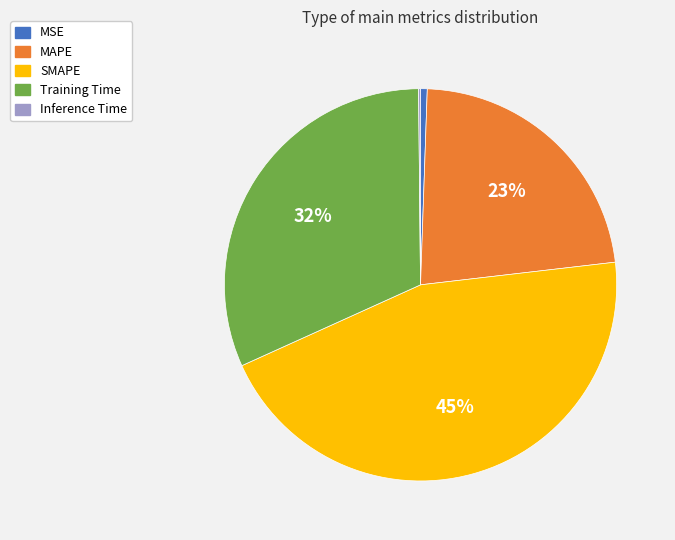

To the nearest percent, what is the average slice percentage?

20%